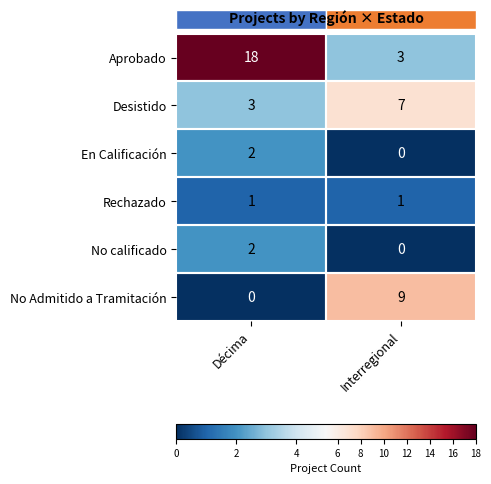

What is the sum of the Desistido values at Décima and Interregional?

10